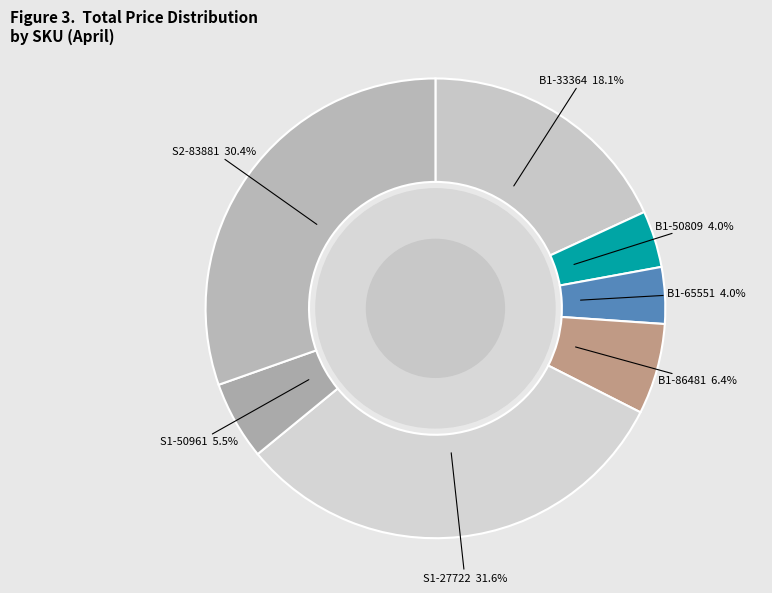

How many slices are in this pie chart?

7